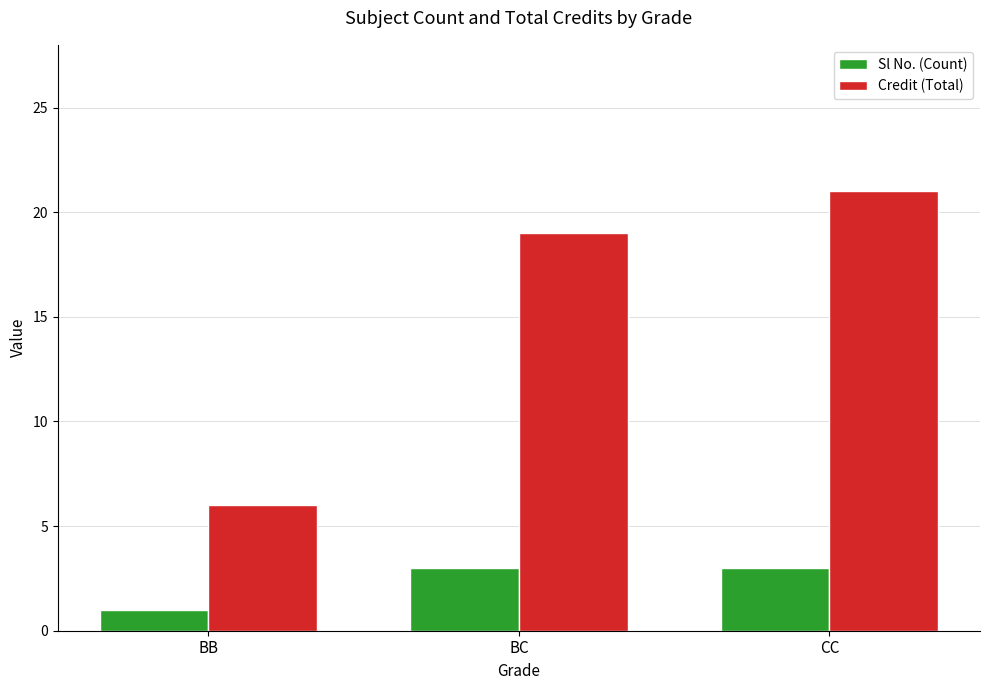

What value does the Sl No. (Count) series have at BC?

3